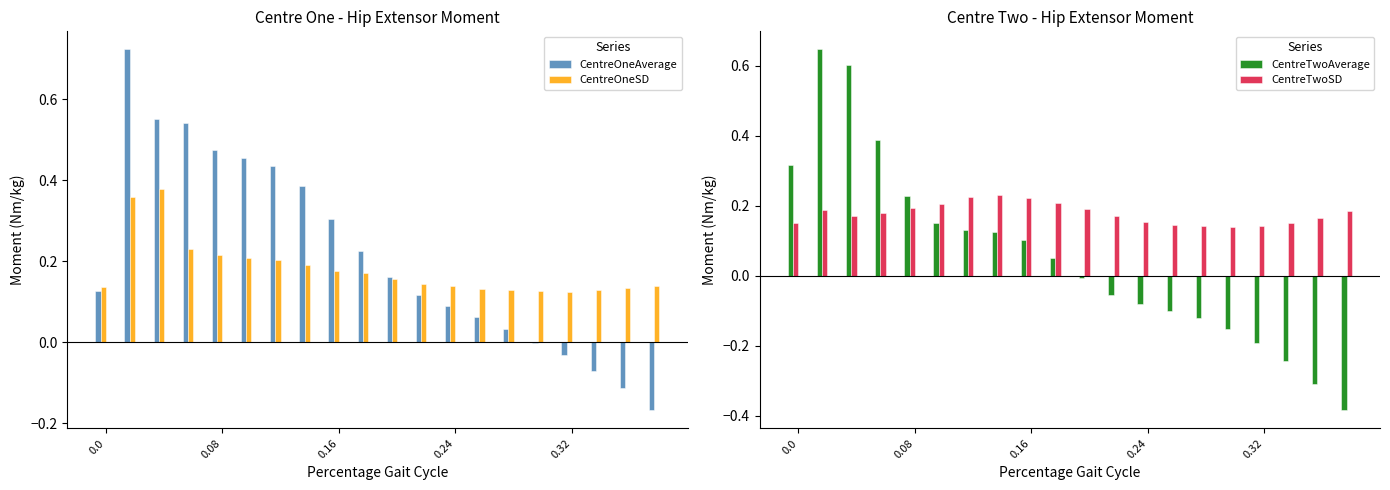

What is the sum of all CentreTwoAverage values?

1.1